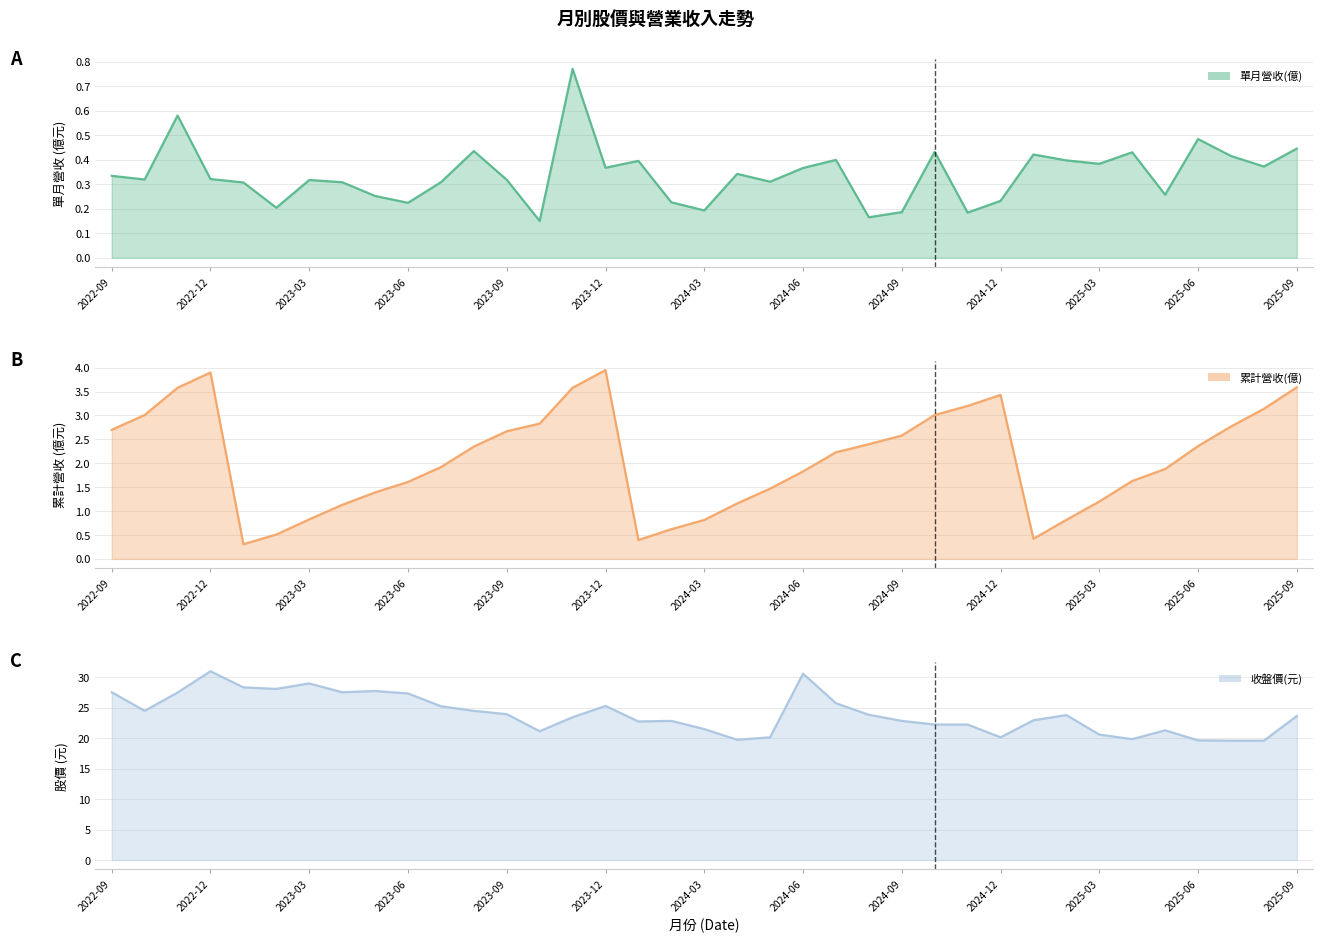

True or false: 收盤價(元) has more than 0 points higher than both neighbors.

True